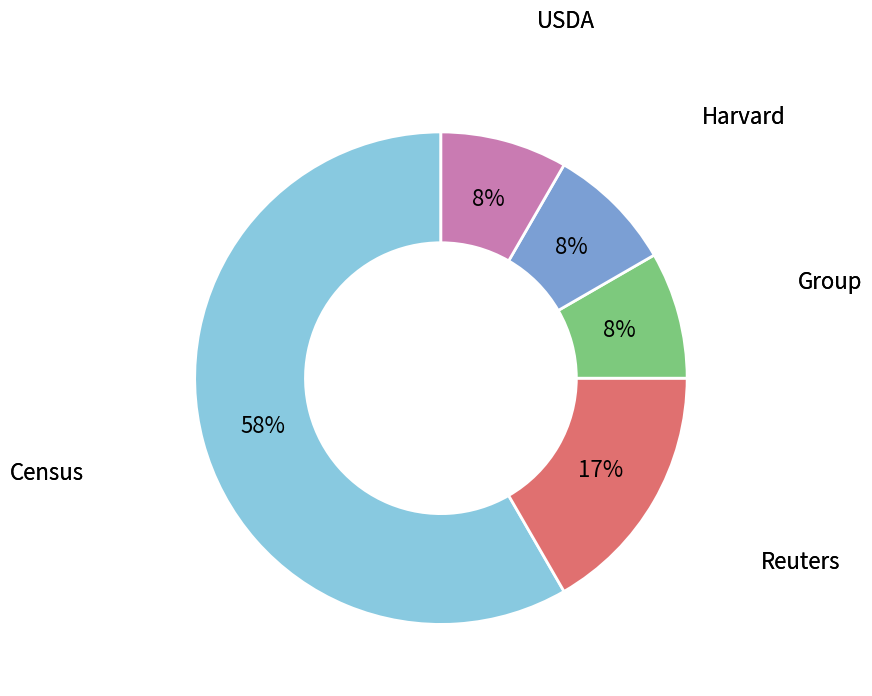

How many segments does this pie chart have?

5